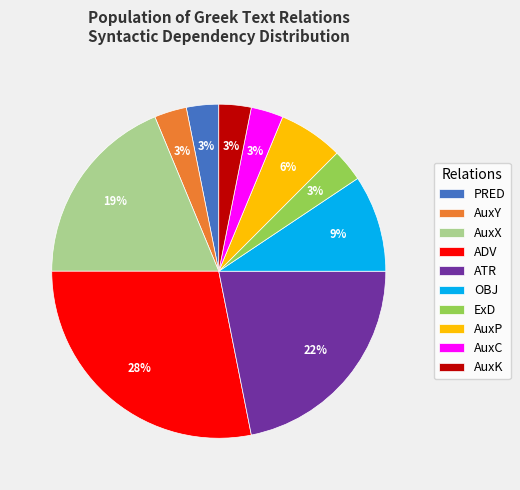

Is it true that OBJ is 21% of the pie?

False